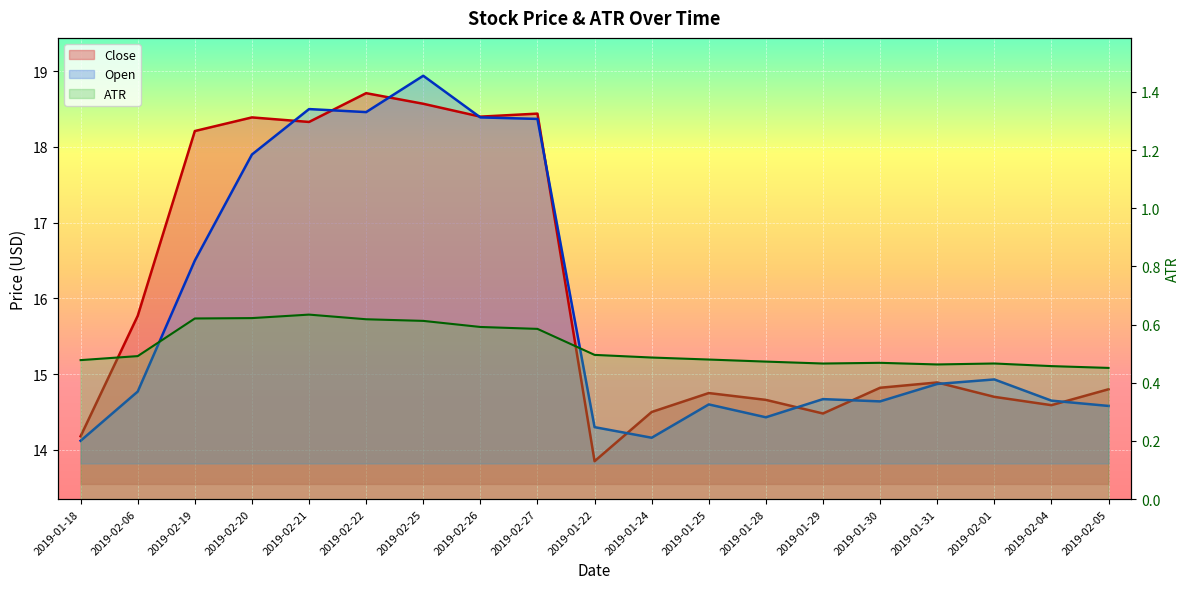

What is the difference between the Open values at 2019-02-04 and 2019-02-26?

3.7